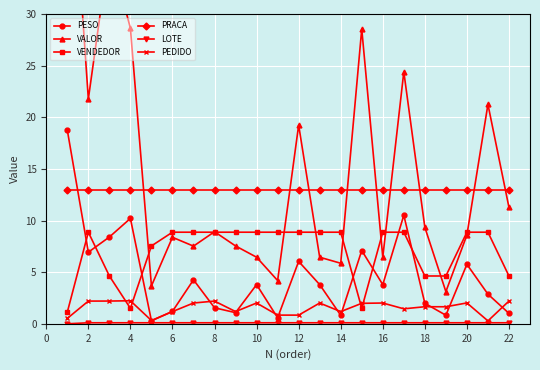

The value of PRACA at 16 is 8.5. True or false?

False